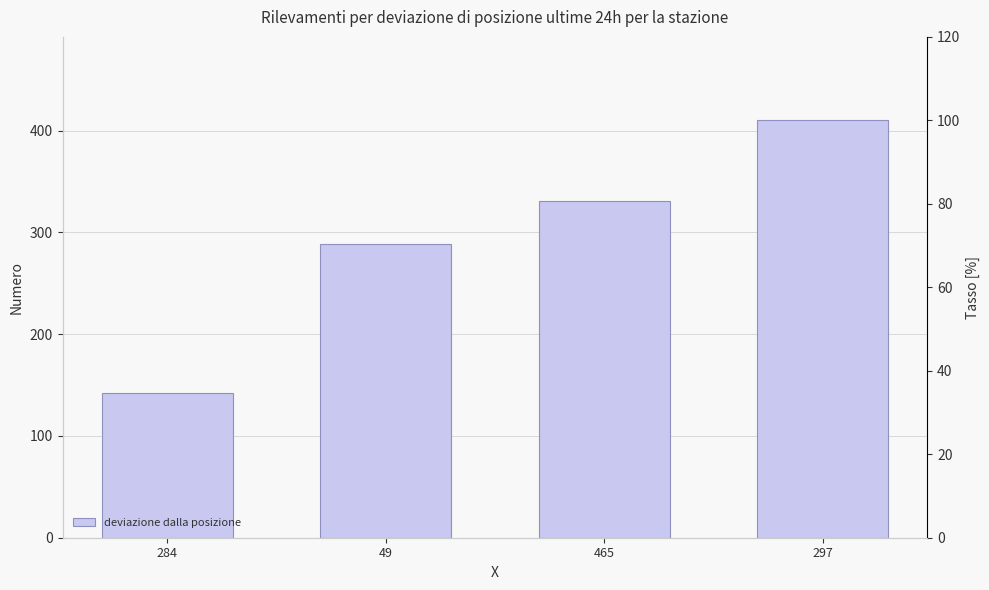

Which label corresponds to the largest value in the chart?

297